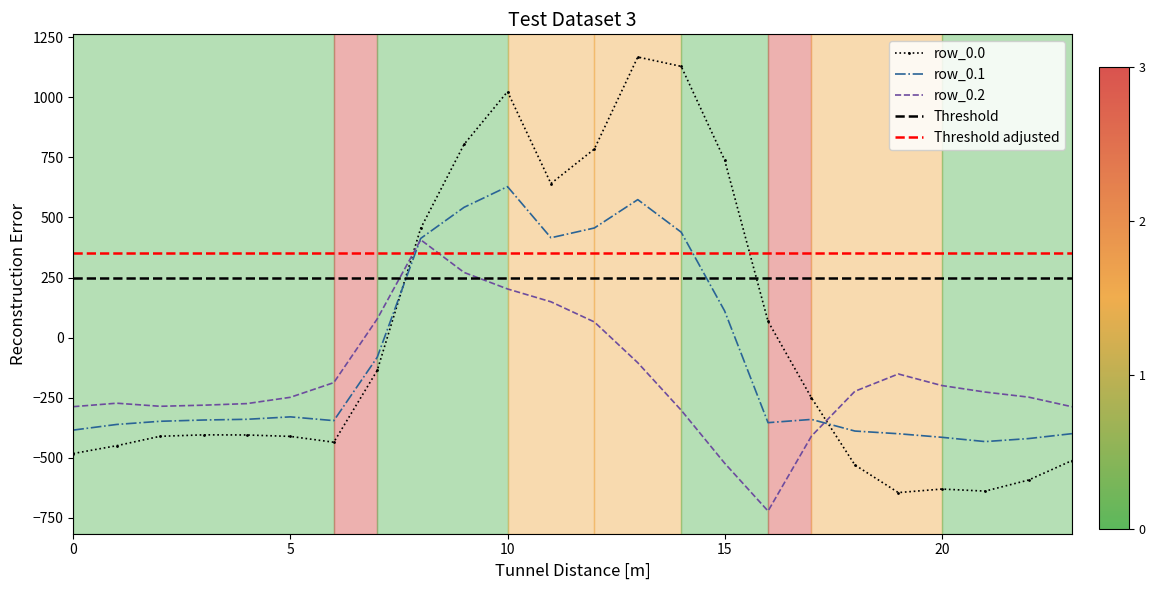

The row_0.0 series shows -729.7 at 18. True or false?

False